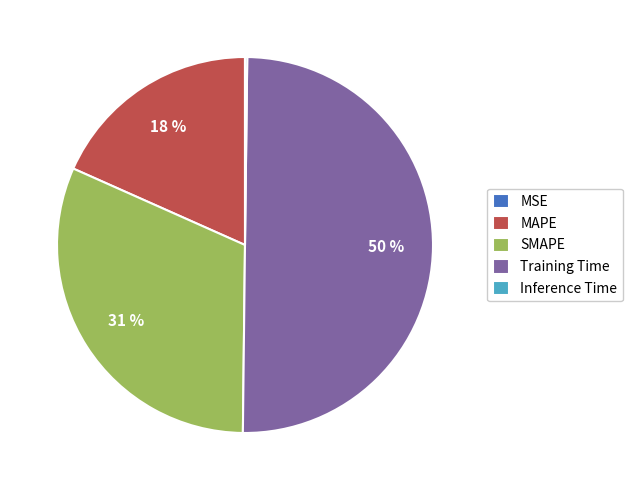

Which slice is the largest?

Training Time